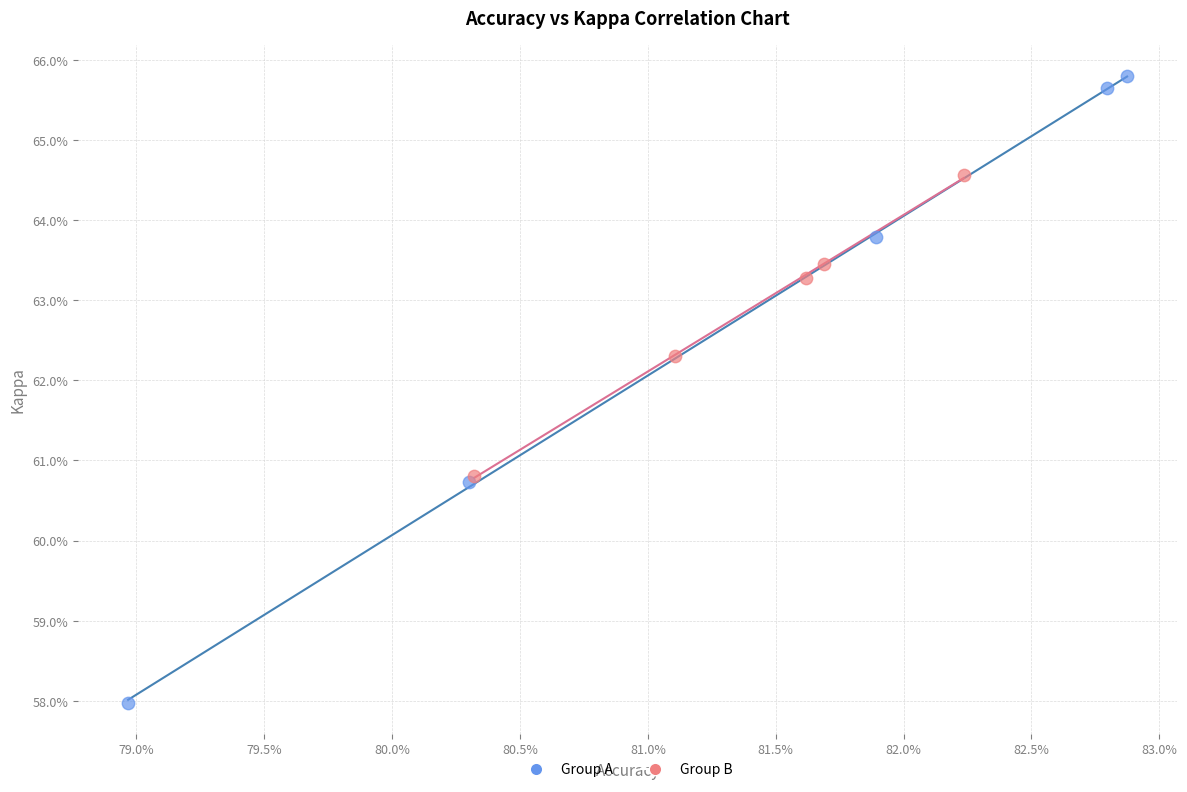

What are all the series names shown in the legend?

Group A, Group B